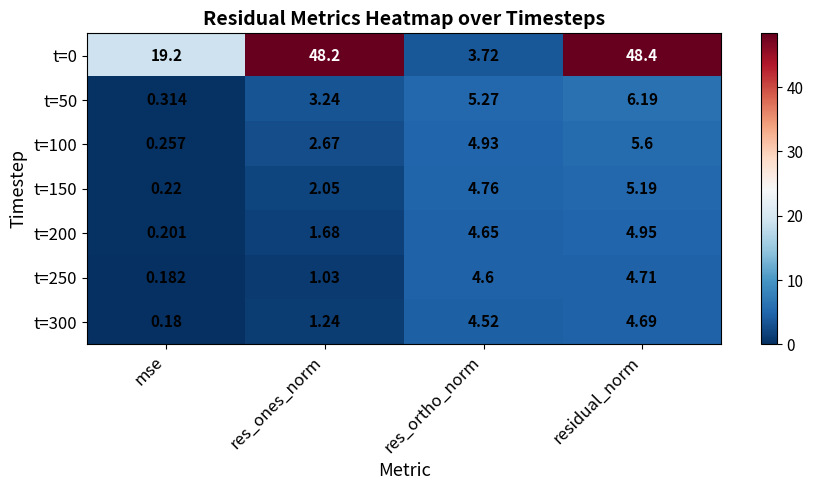

Rank the categories by t=0 value from lowest to highest.

res_ortho_norm, mse, res_ones_norm, residual_norm